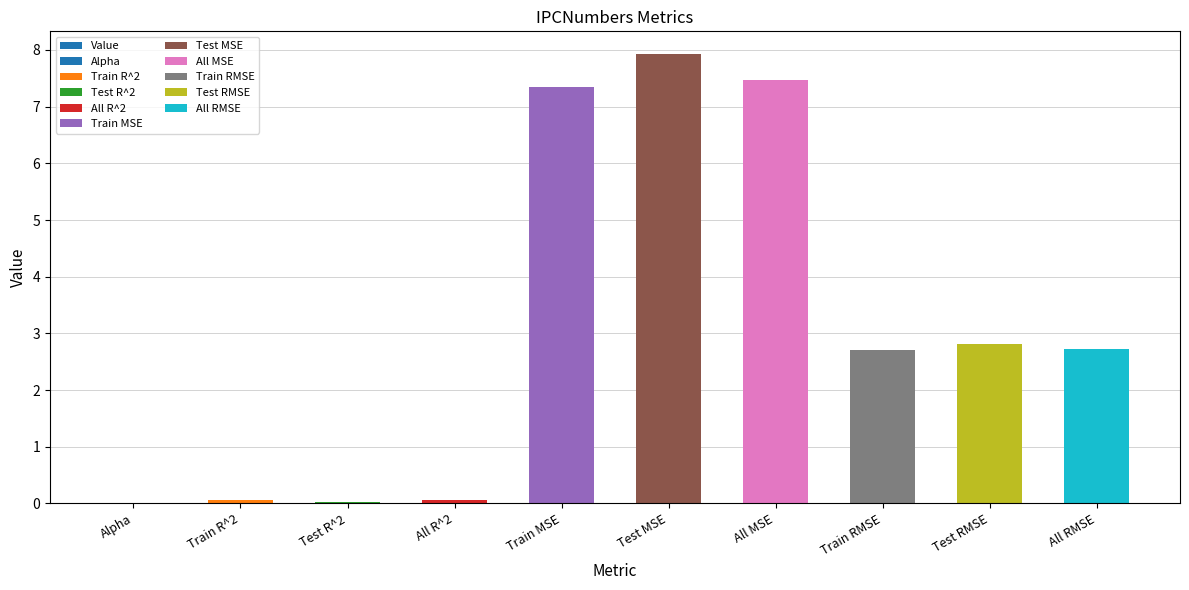

At which category does the chart reach its minimum across all series?

Alpha